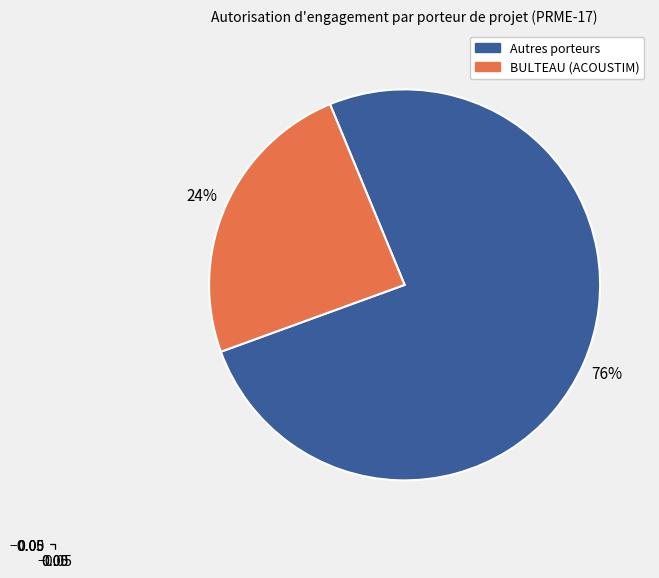

How many slices are in this pie chart?

2